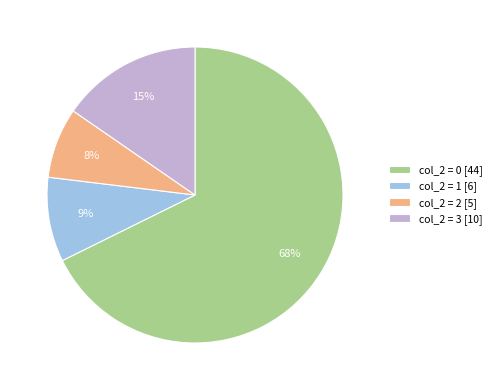

How many segments does this pie chart have?

4